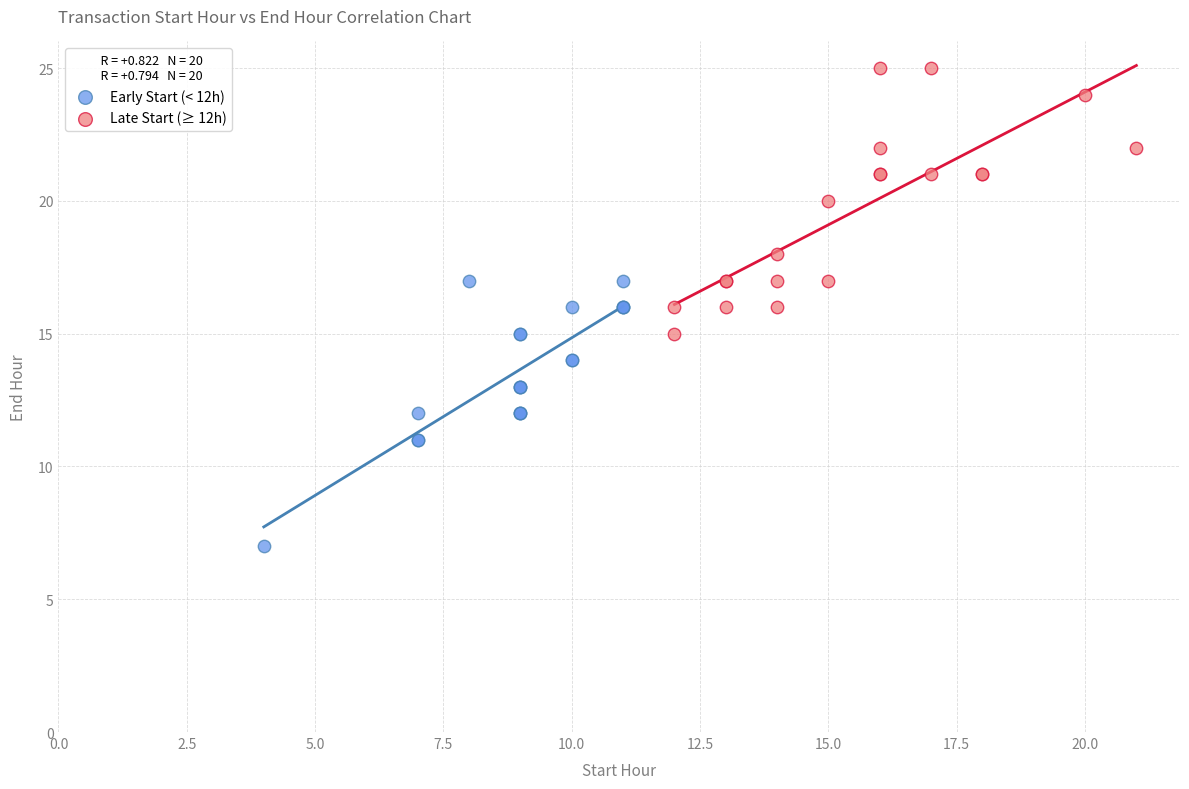

Which series contains the lowest Y value?

Early Start (< 12h)